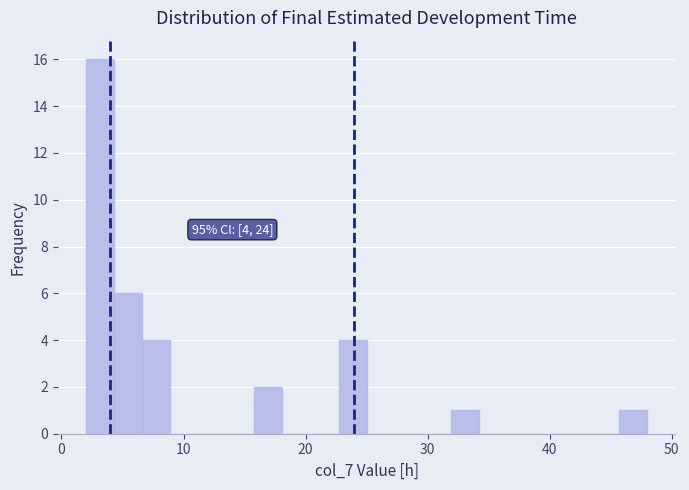

Around what value on the x-axis is the tallest bar? Give the approximate position of its centre, as read against the axis.

3